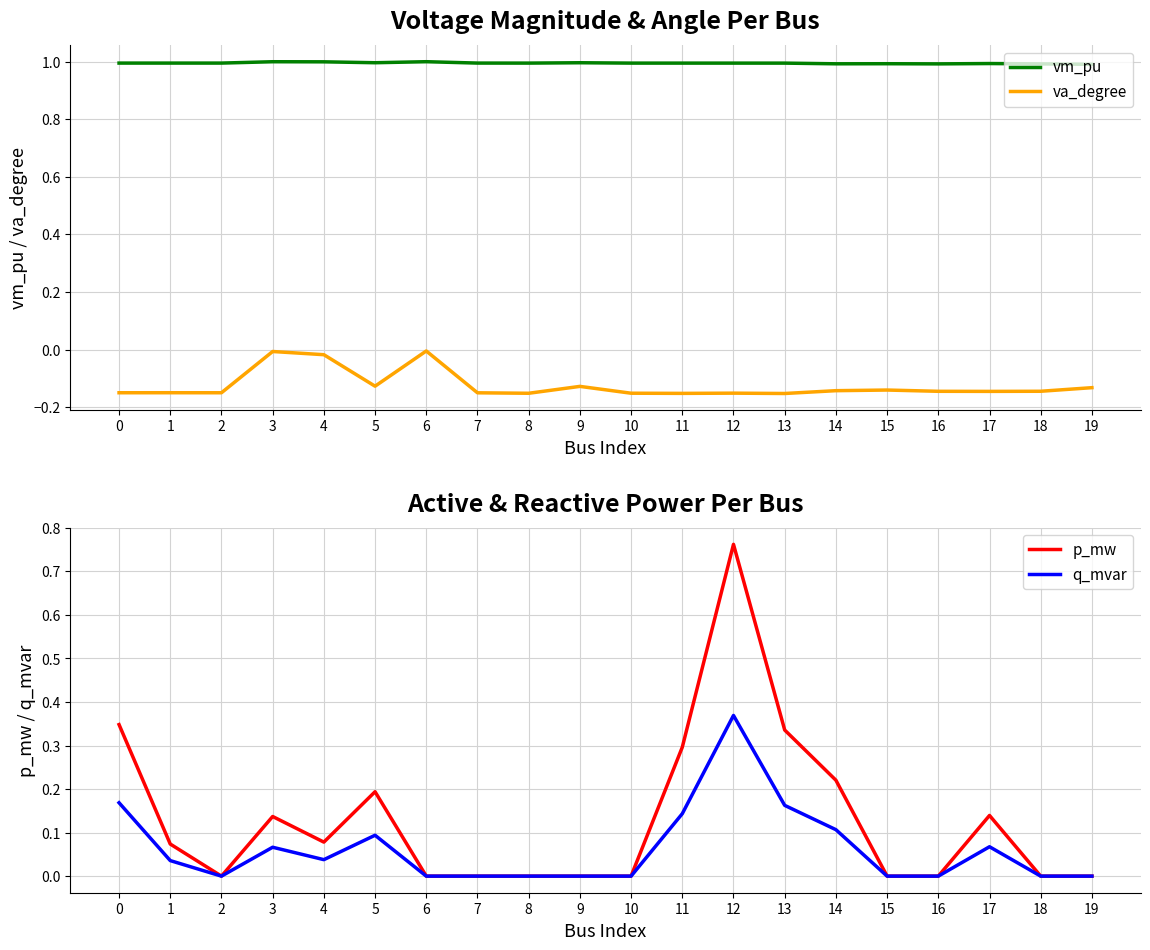

True or false: q_mvar and vm_pu cross at least once.

False